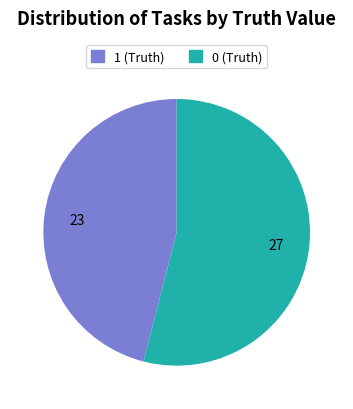

What is the ratio of the value at 1 (Truth) to the value at 0 (Truth)?

0.9